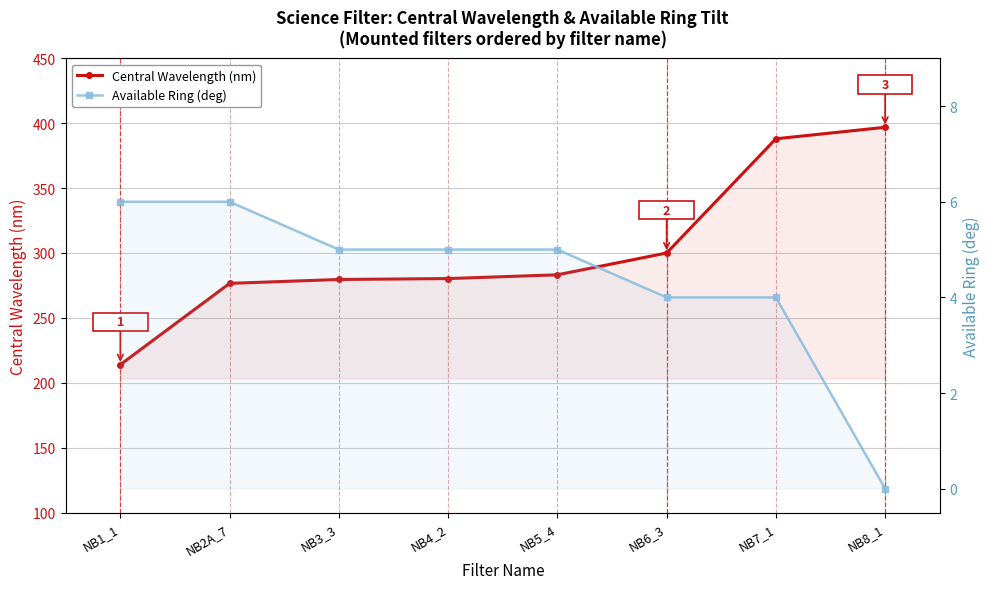

True or false: Central Wavelength (nm) and Available Ring (deg) intersect in this chart.

False